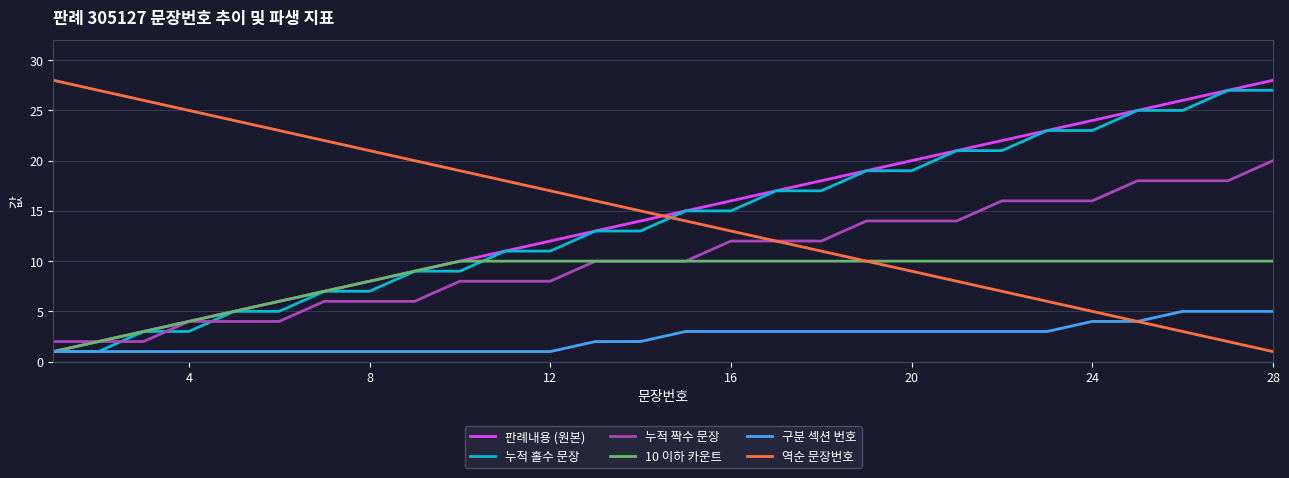

Which series ends up on top after the final intersection of 역순 문장번호 and 판례내용 (원본)?

판례내용 (원본)